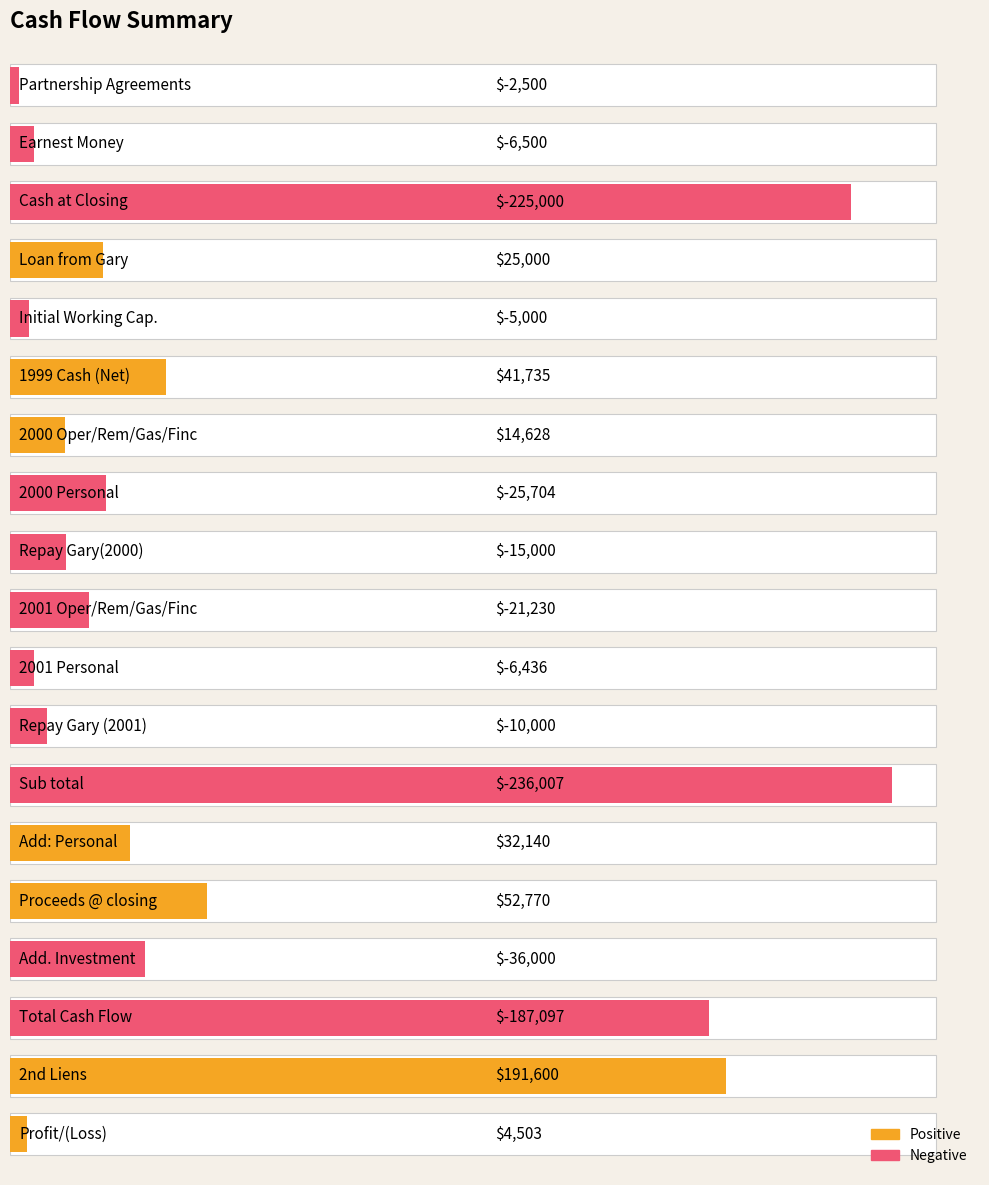

The chart shows a value of 25613 at 2000 Oper/Rem/Gas/Finc. True or false?

False